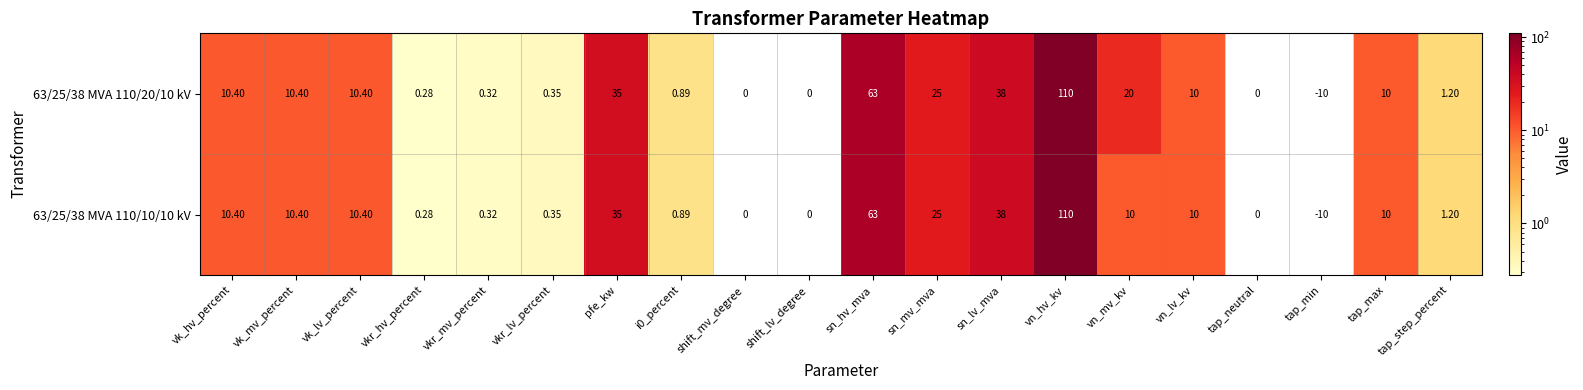

Is the value of 63/25/38 MVA 110/10/10 kV at tap_max greater than the value of 63/25/38 MVA 110/20/10 kV at vkr_mv_percent?

Yes